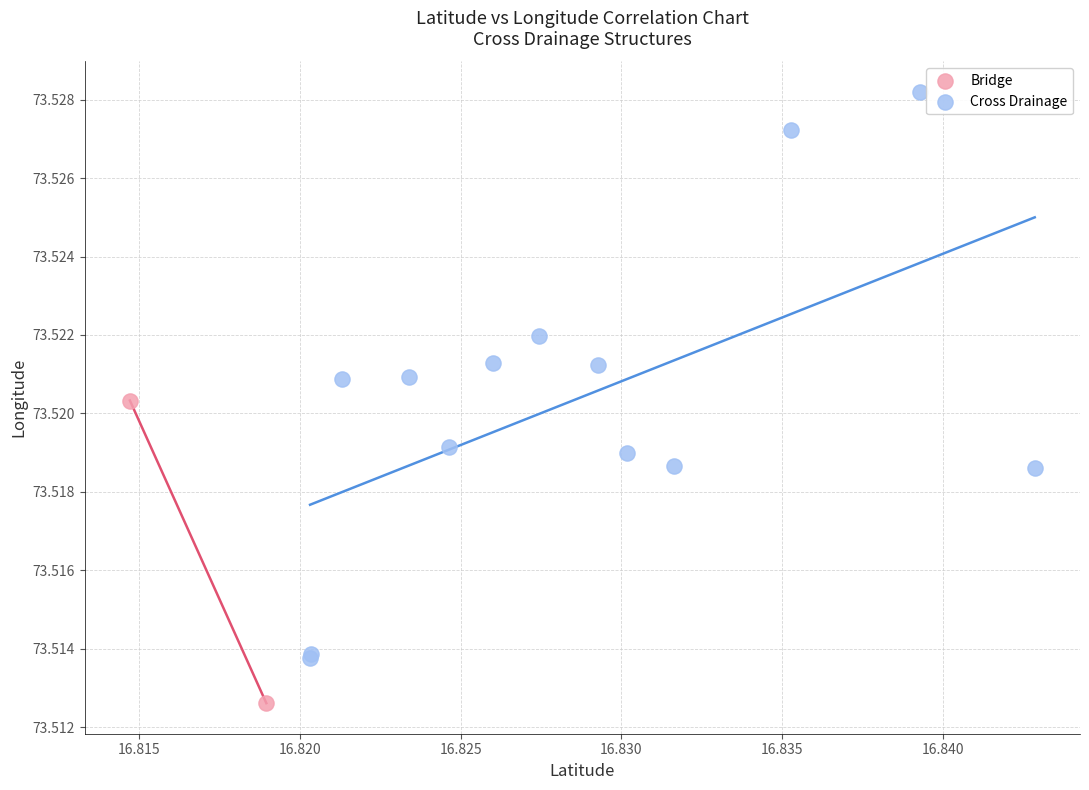

What are all the series names shown in the legend?

Bridge, Cross Drainage